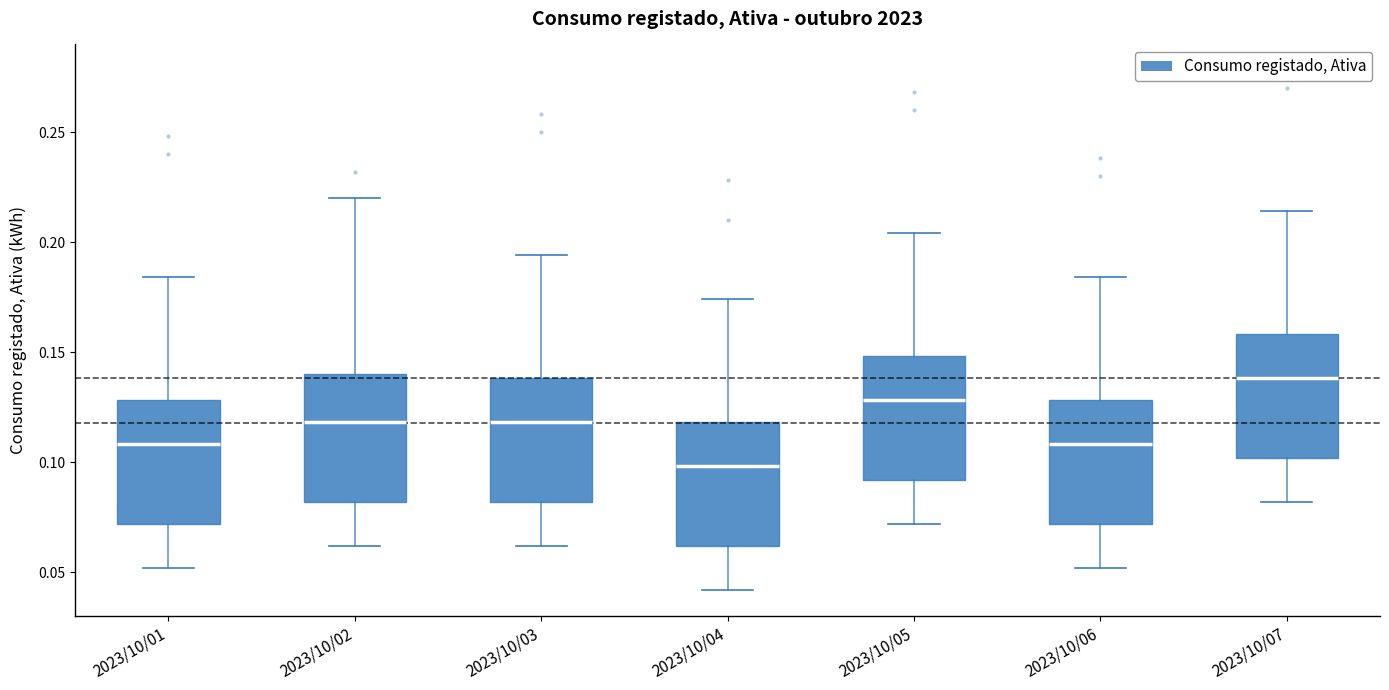

Where does the median line of the box for 2023/10/04 sit on the y-axis? The values are not printed on the chart, so give them approximately, as read against the axis.

0.100